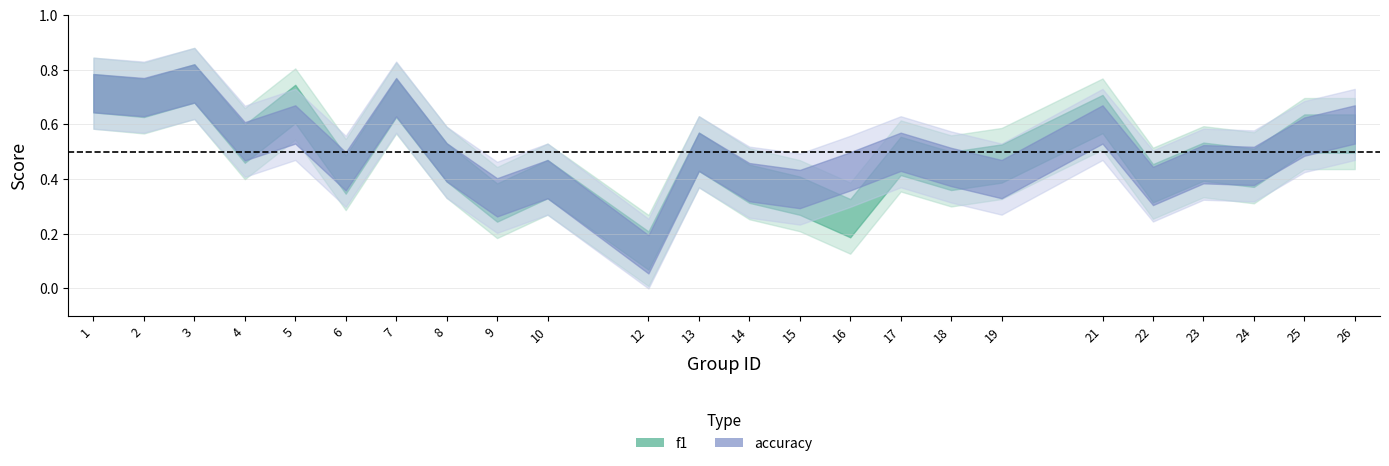

True or false: accuracy and f1 intersect in this chart.

True